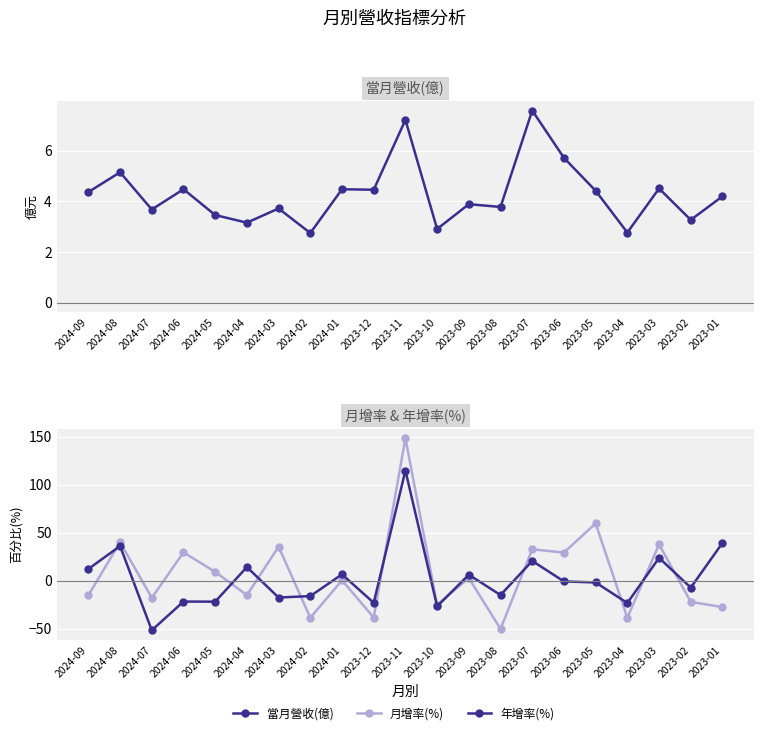

What is the label of the 13th point from the right?

2024-01